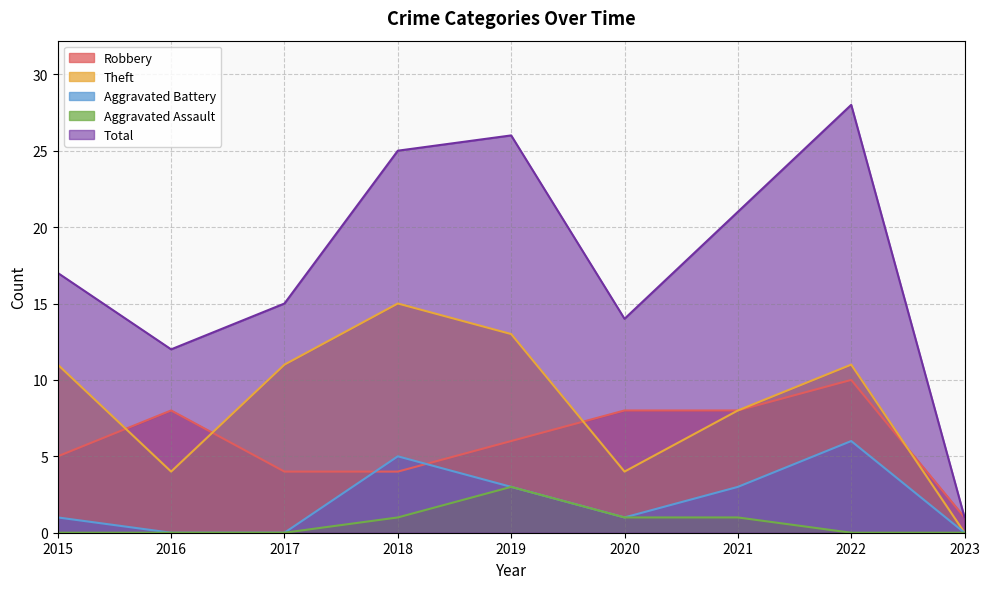

How many interior local valleys does the Total series have?

2